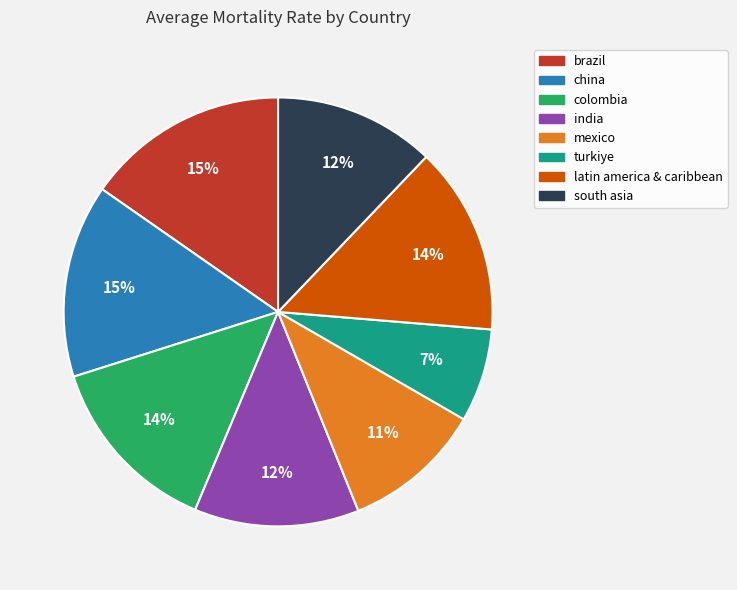

To the nearest percent, what percentage of the pie is colombia?

14%